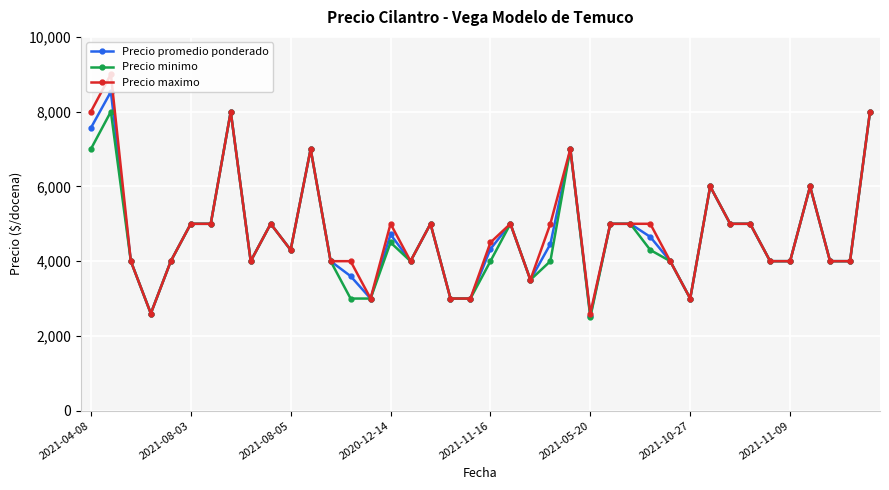

How many lines are shown in the chart?

3